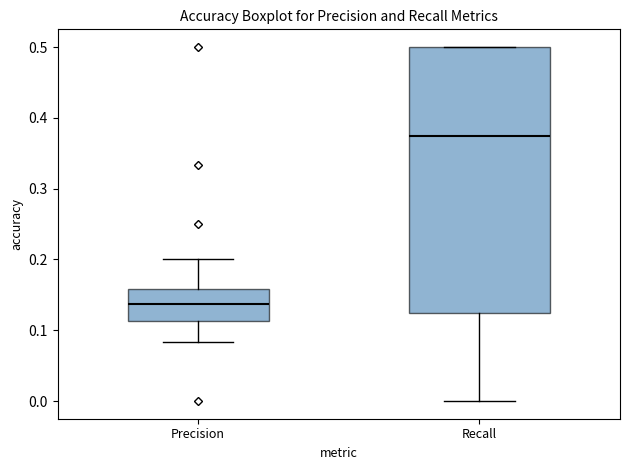

Reading left to right, transcribe this box plot: for each box, give where its median line is, the range the box spans, and where its two whiskers end, as read against the y-axis. The values are not printed on the chart, so give them approximately, as read against the axis.

Precision: median 0.14, box 0.11 to 0.16, whiskers 0.08 to 0.20
Recall: median 0.38, box 0.13 to 0.50, whiskers 0.00 to 0.50